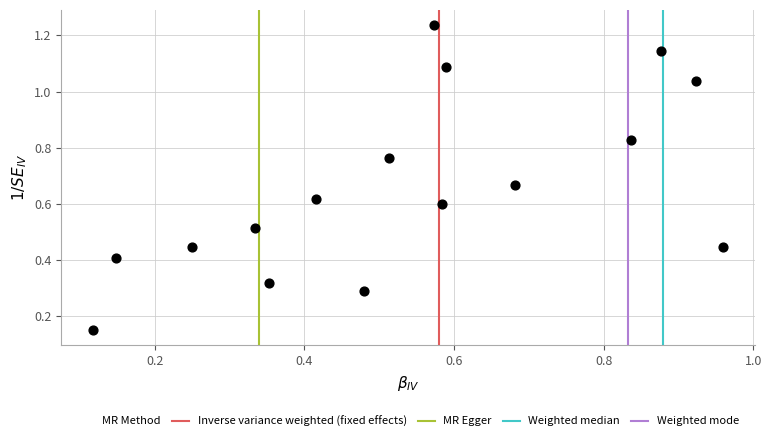

Count the number of points in this scatter plot.

16